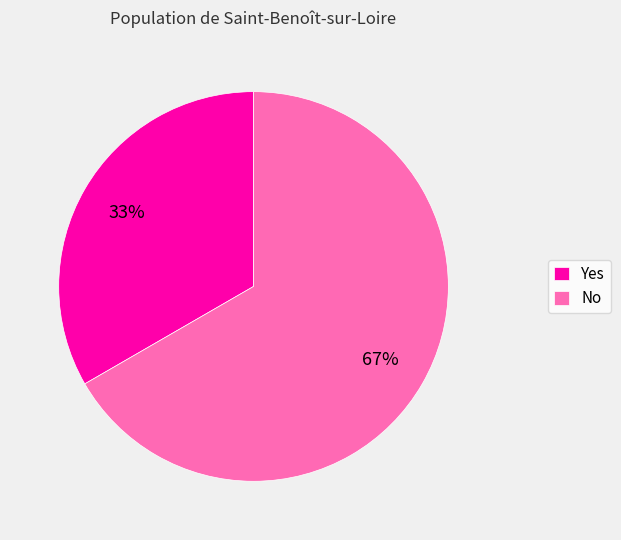

The No slice represents 67% of the pie. True or false?

True